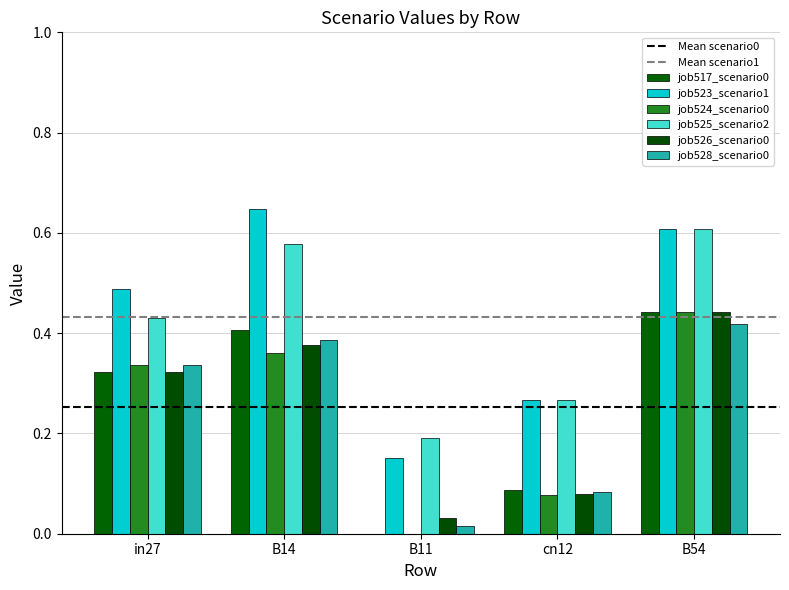

Rank the series by their maximum value, from highest to lowest.

job523_scenario1_1052, job525_scenario2_1055, job517_scenario0_1033, job524_scenario0_1053, job526_scenario0_1056, job528_scenario0_1059